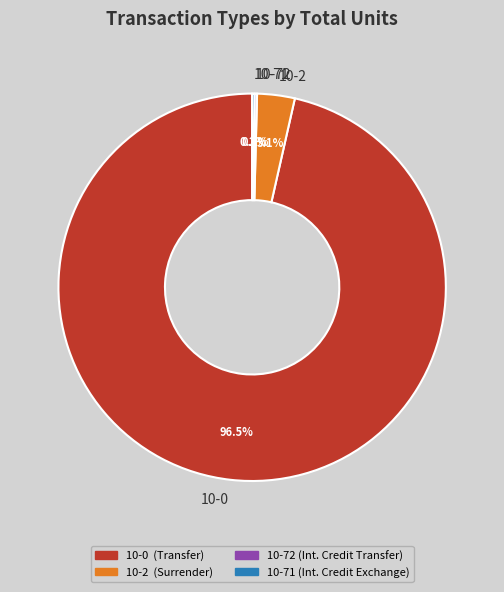

Does 10-0 account for over 50% of the chart?

Yes